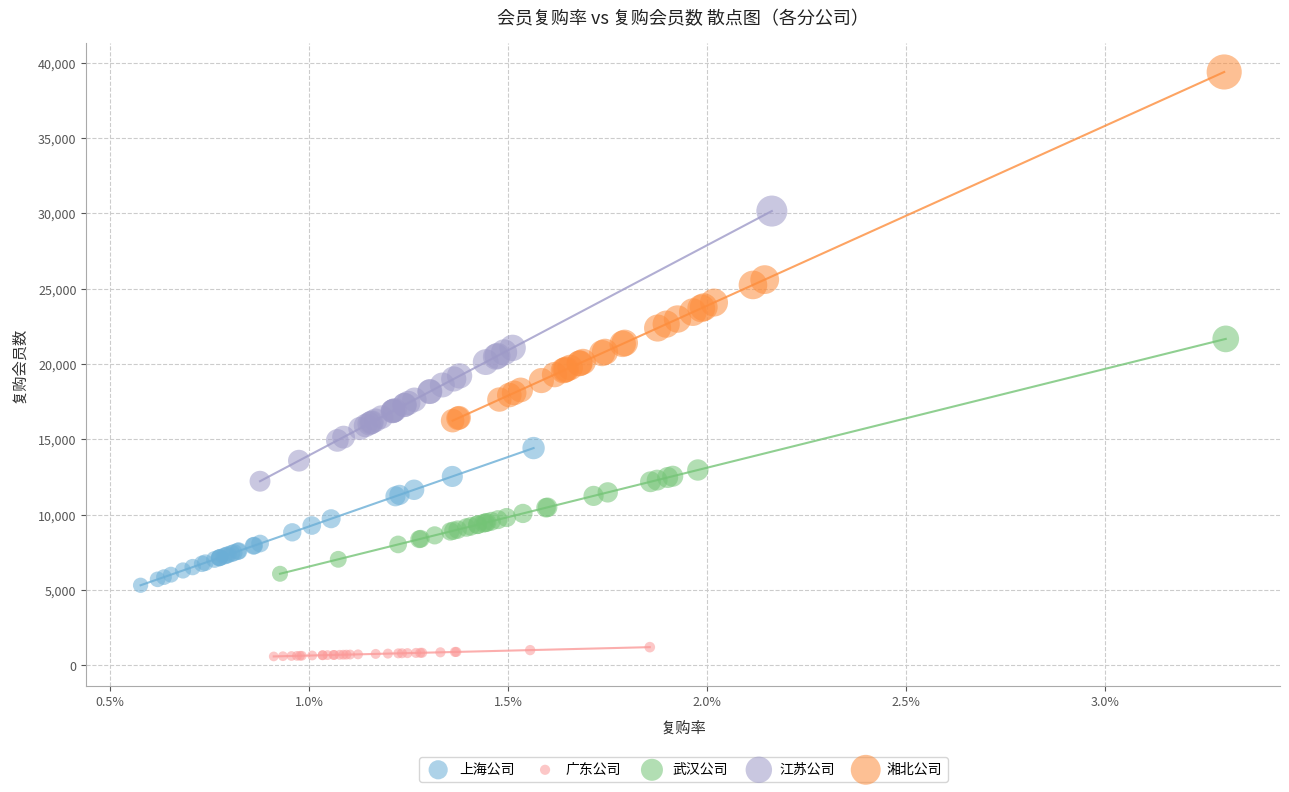

Which series reaches the minimum Y coordinate?

广东公司